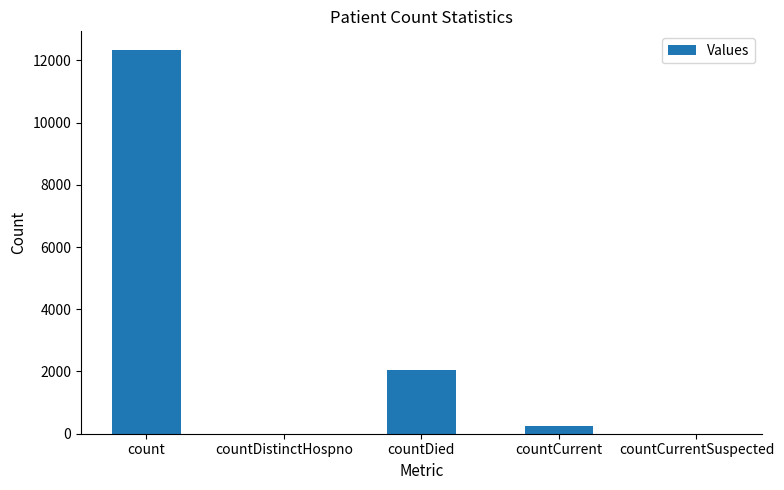

Which has a higher value, countDied or countCurrentSuspected?

countDied